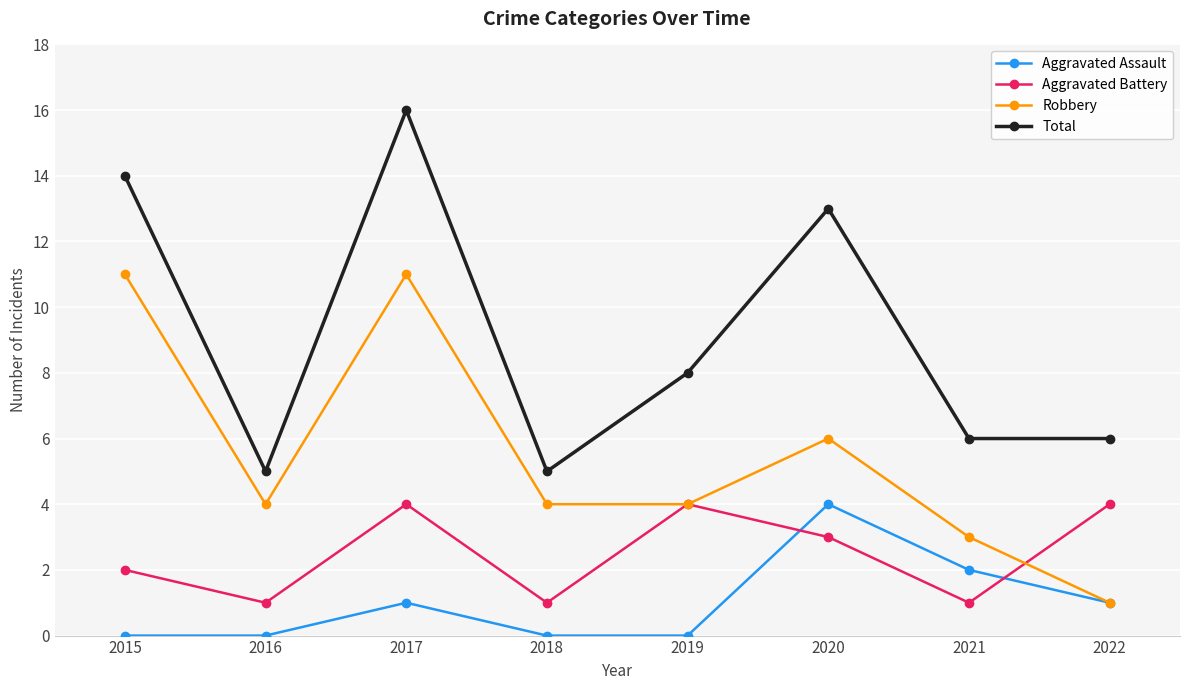

Is the value of Aggravated Battery at 2018 greater than the value of Robbery at 2019?

No